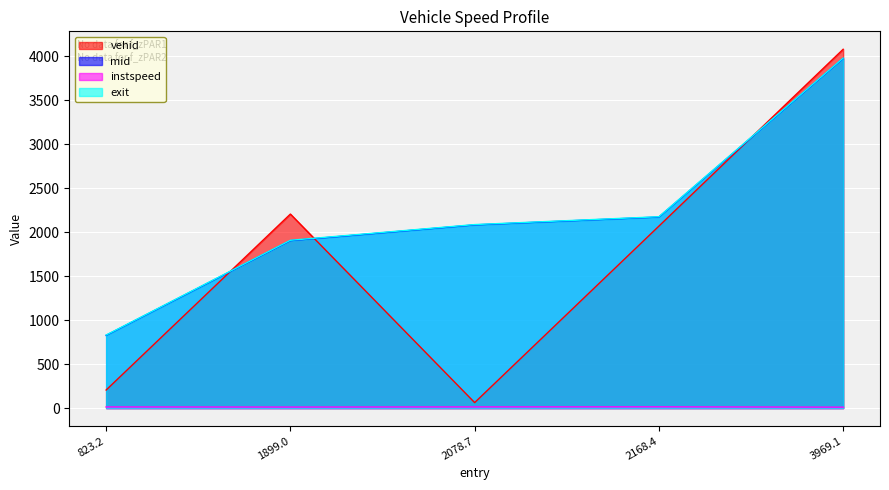

True or false: mid and instspeed intersect in this chart.

False